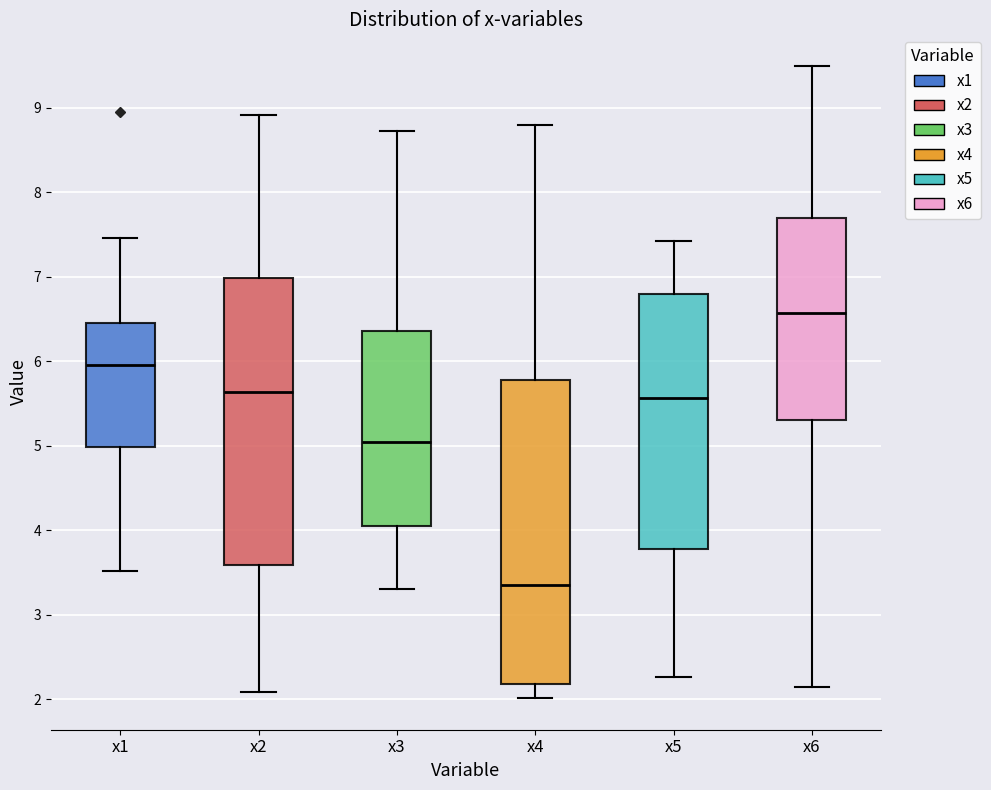

Where is the upper edge of the box for x1 on the y-axis? The values are not printed on the chart, so give them approximately, as read against the axis.

6.4